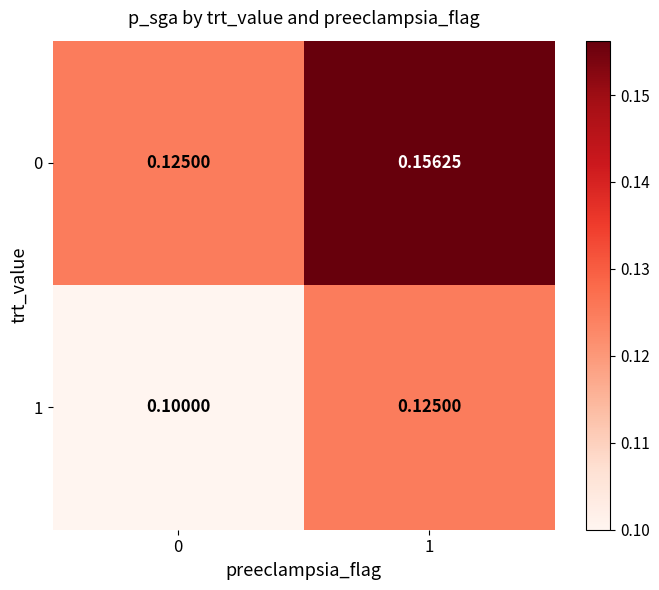

Count the number of categories in the chart.

2